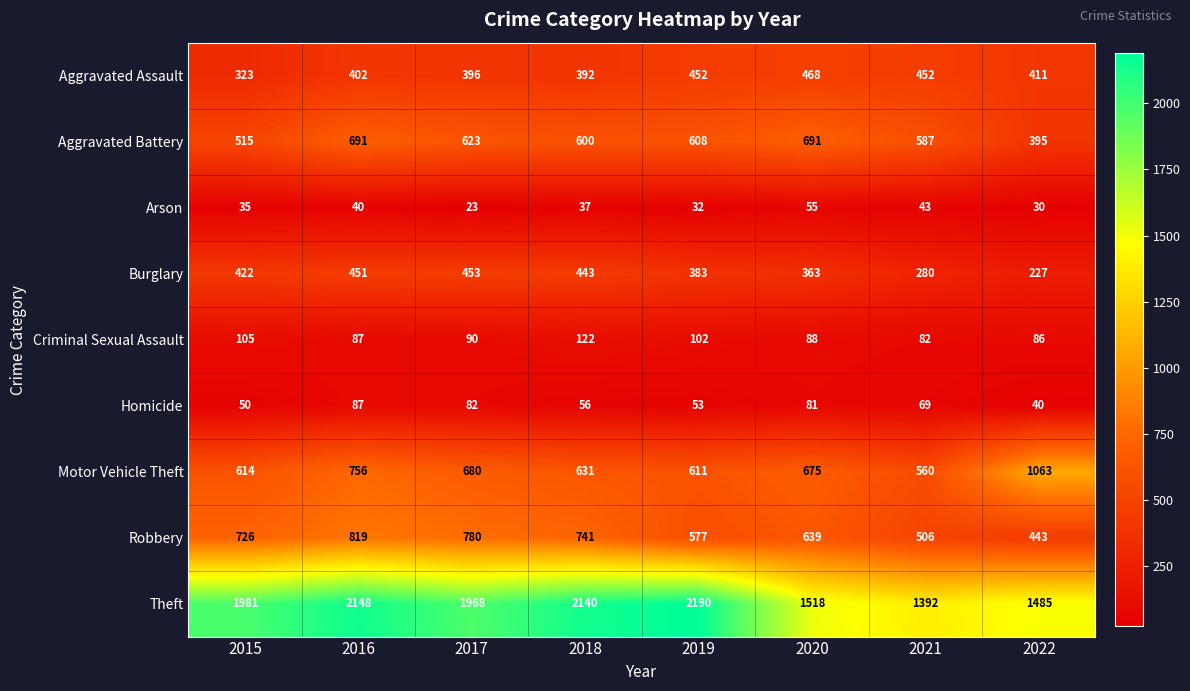

The value of Aggravated Assault at 2015 is 179. True or false?

False